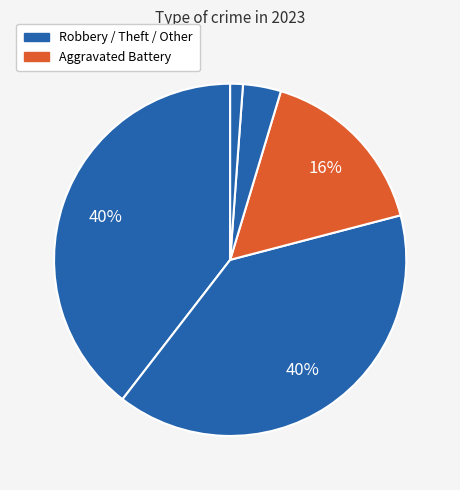

How many slices are in this pie chart?

5